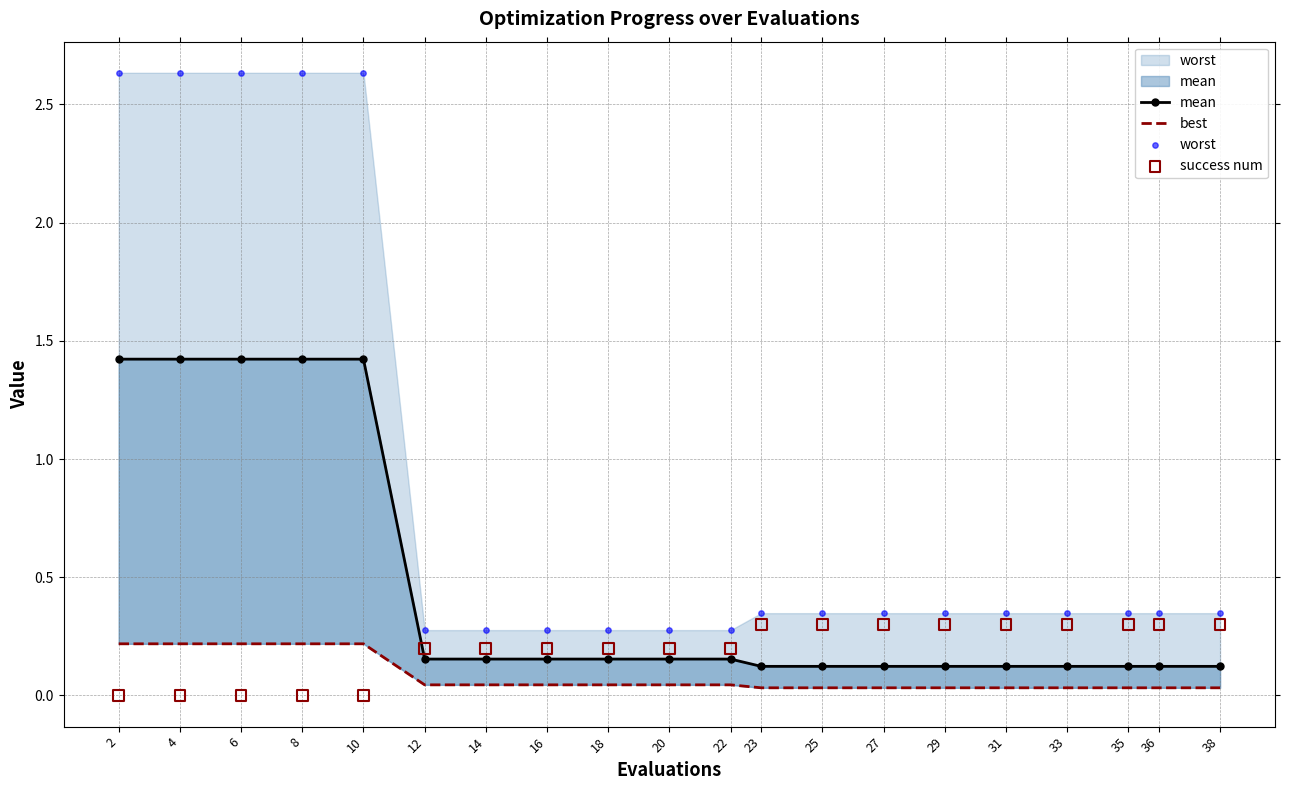

Which series contains the highest Y value?

worst